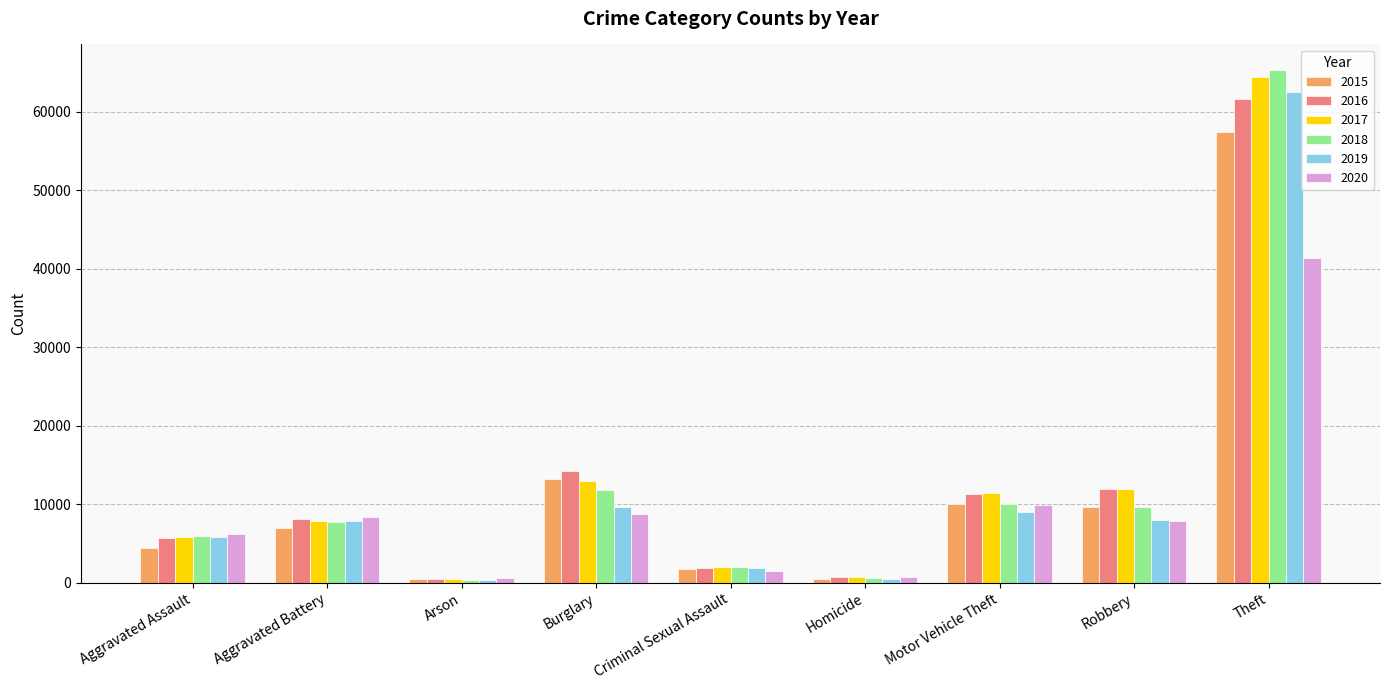

Is the value of 2018 at Arson greater than the value of 2017 at Robbery?

No